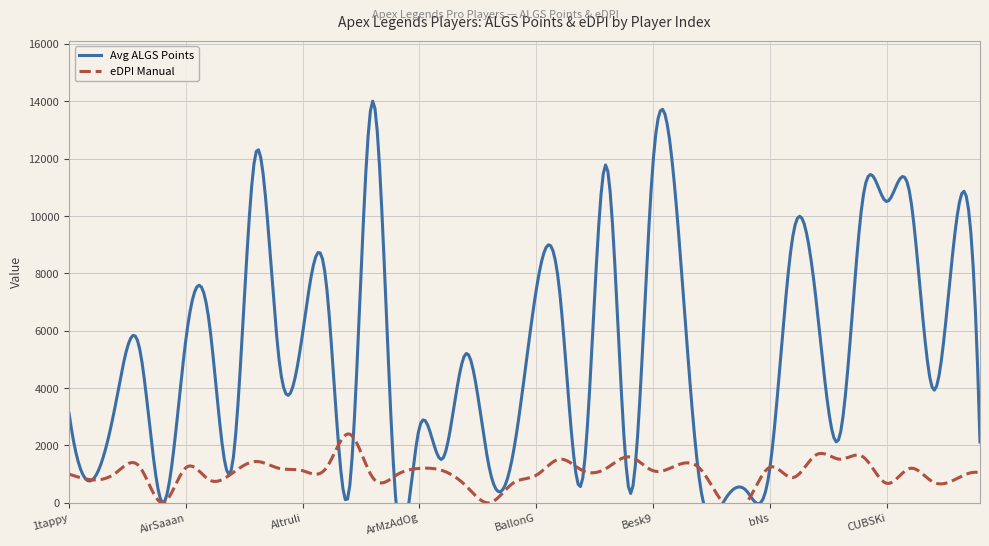

At Besk9, list the series in order from largest to smallest.

Avg ALGS Points, eDPI Manual